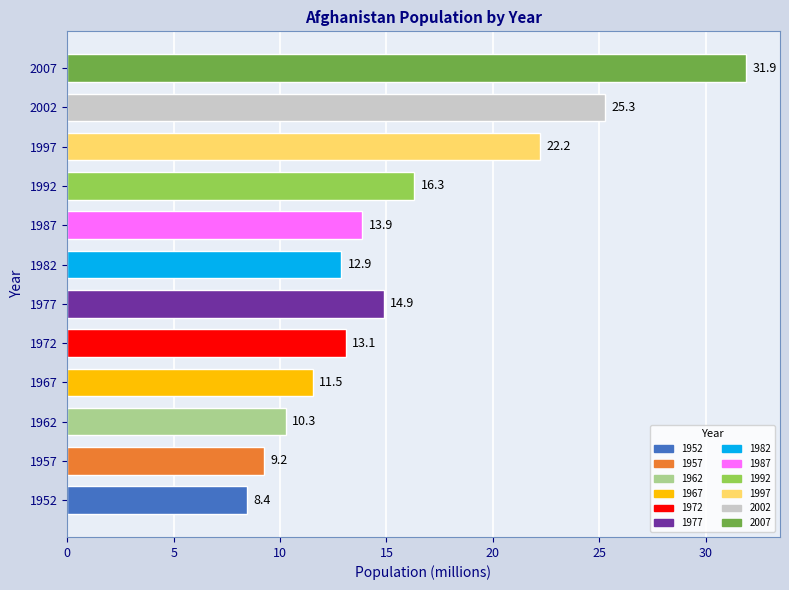

What is the sum of the values at 2002 and 2007?

57.2